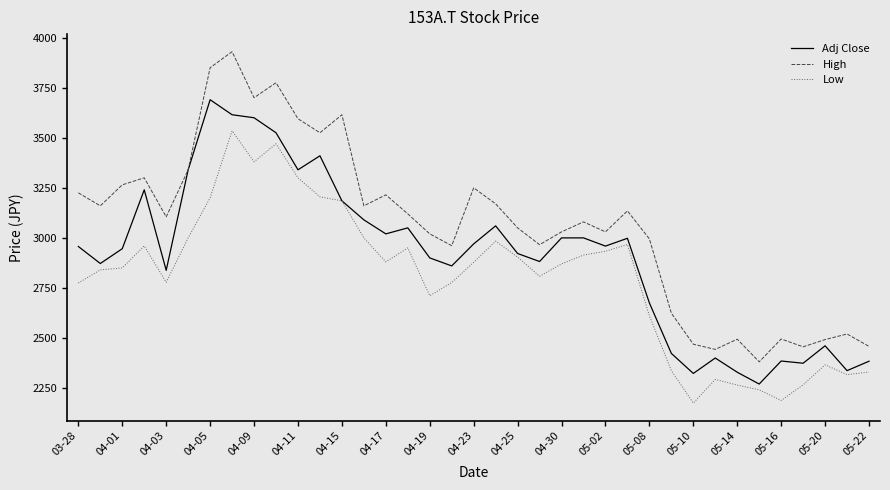

Which series has the largest total across all categories?

High